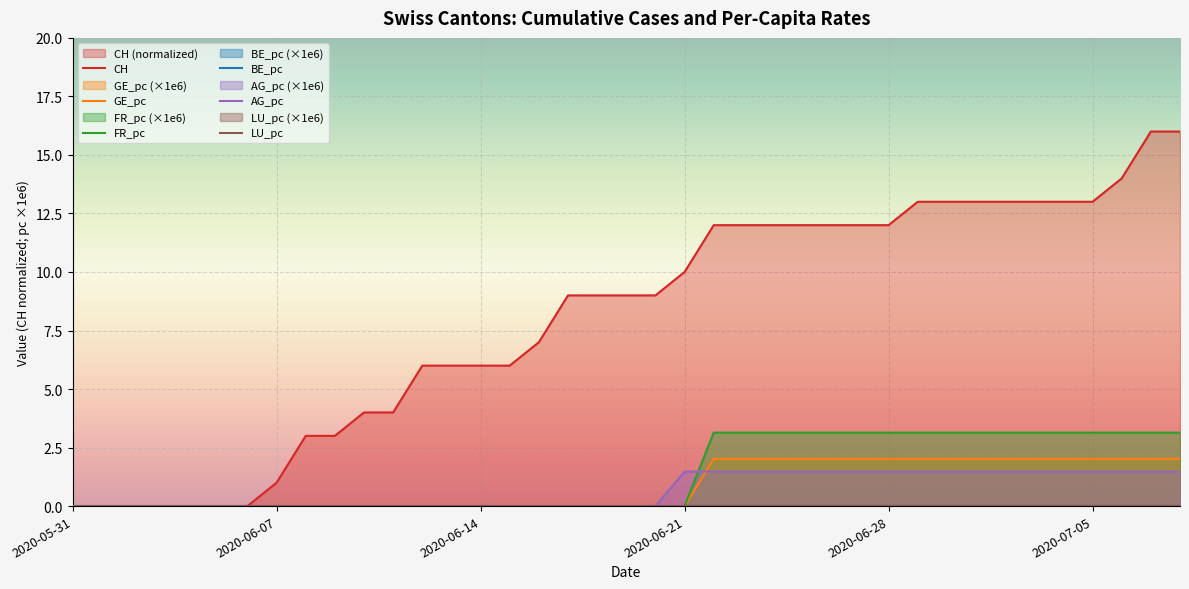

What is the spread (max minus min) of values at 8?

3.0